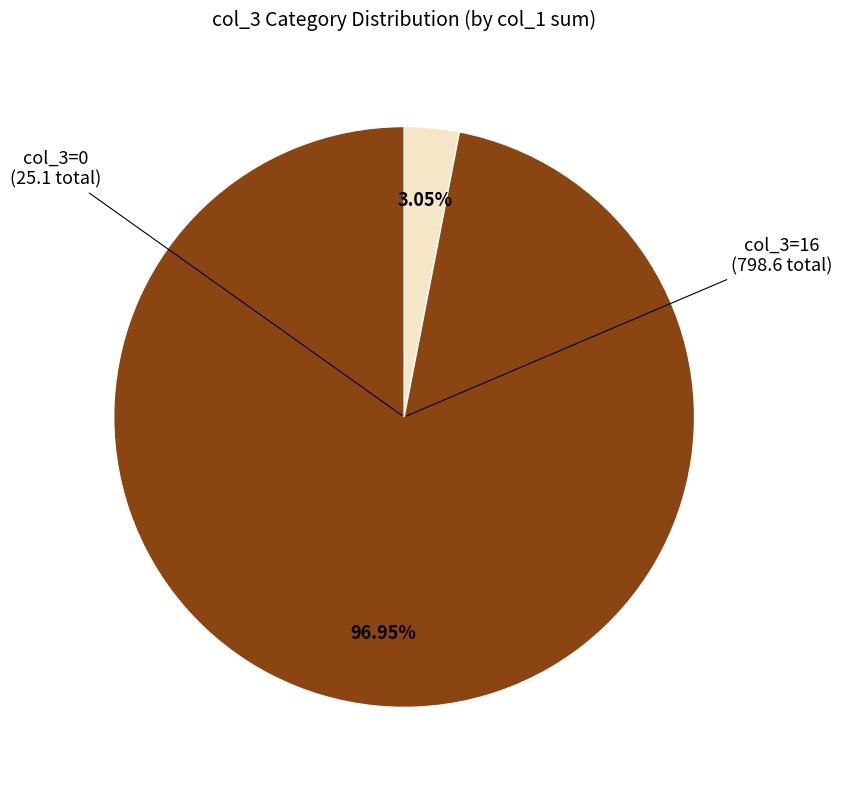

Does any single category account for the majority?

Yes